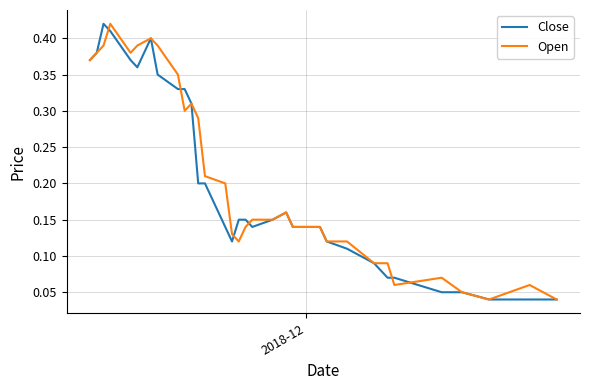

Count the number of data series in this chart.

2